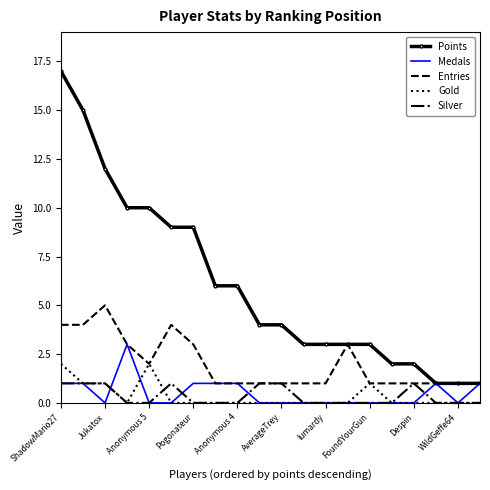

How many categories are shown in the chart?

20